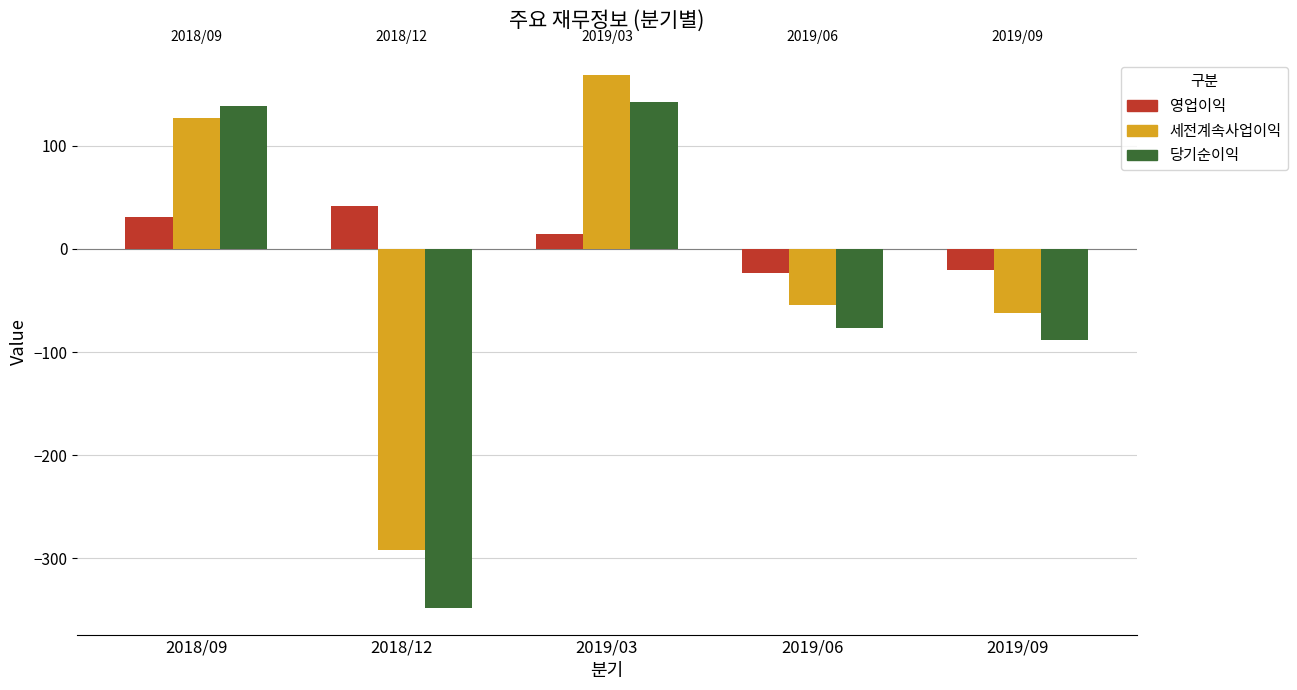

What is the label of the 3rd bar from the right?

2019/03